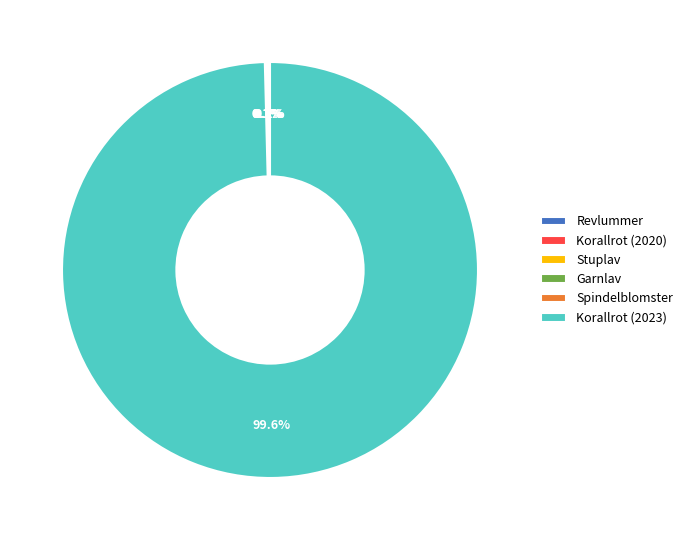

Which slice is the largest?

Korallrot (2023)